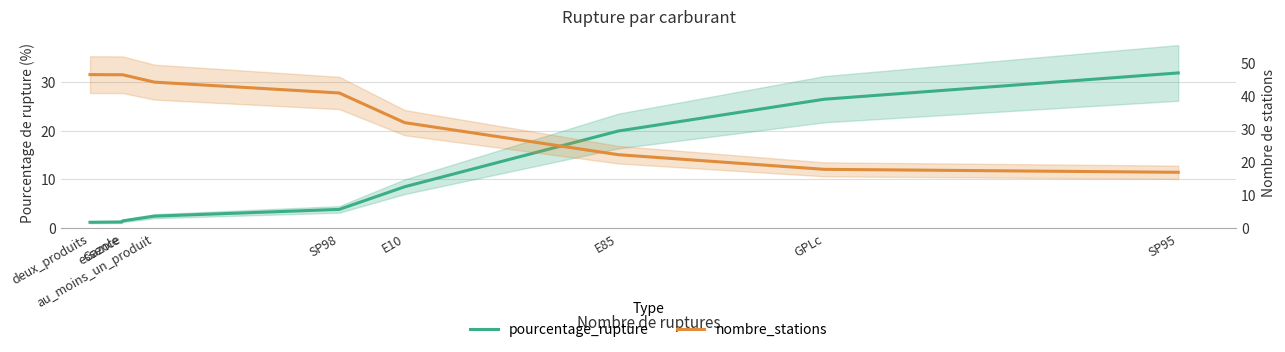

At which label does pourcentage_rupture reach its peak?

SP95